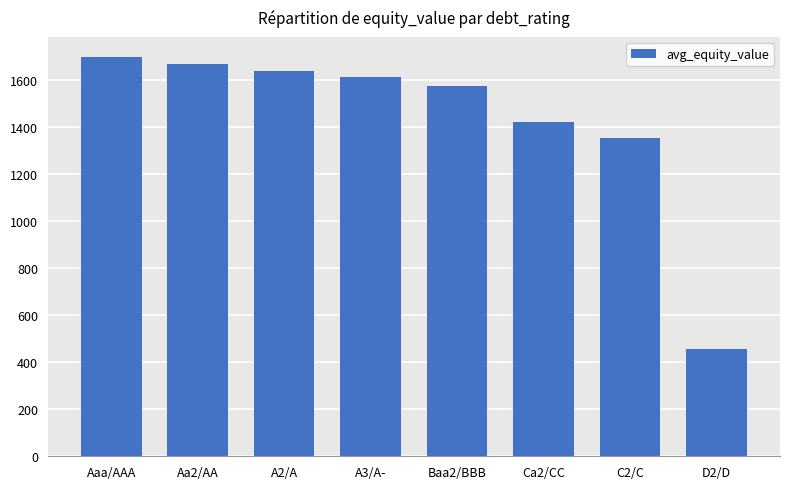

Does the chart contain any negative values?

No